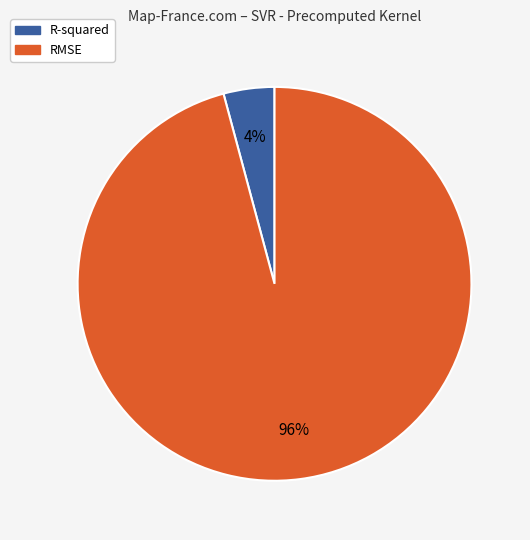

Which has a higher value, R-squared or RMSE?

RMSE